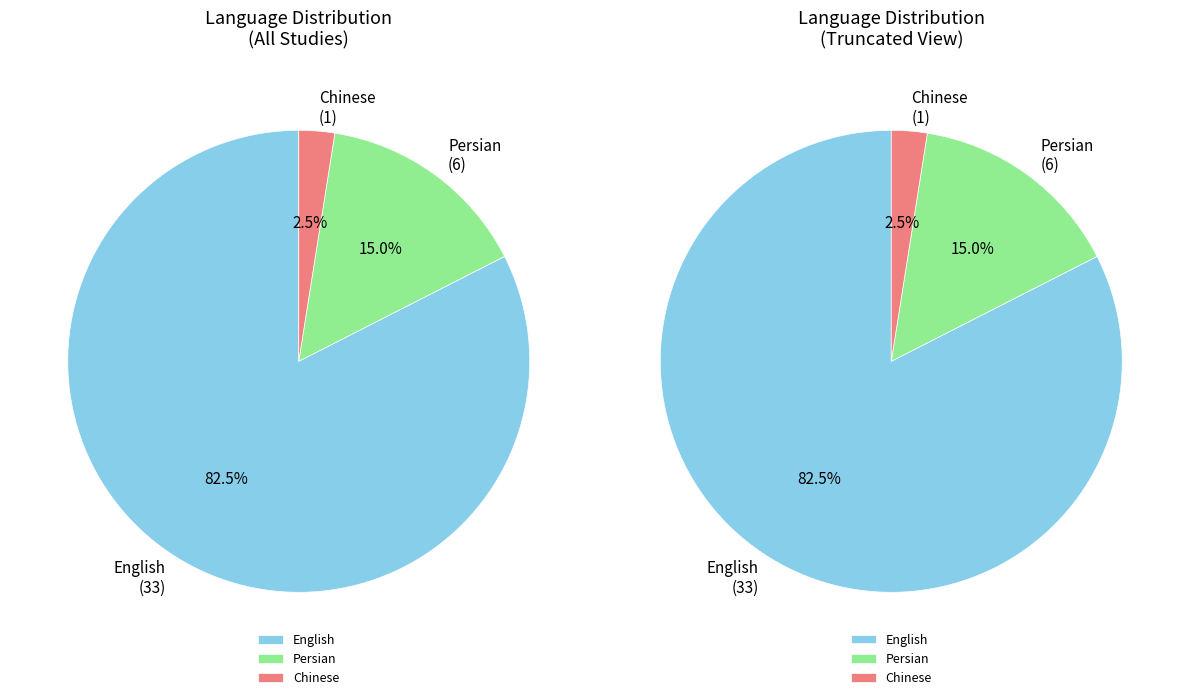

Which category accounts for the majority?

English